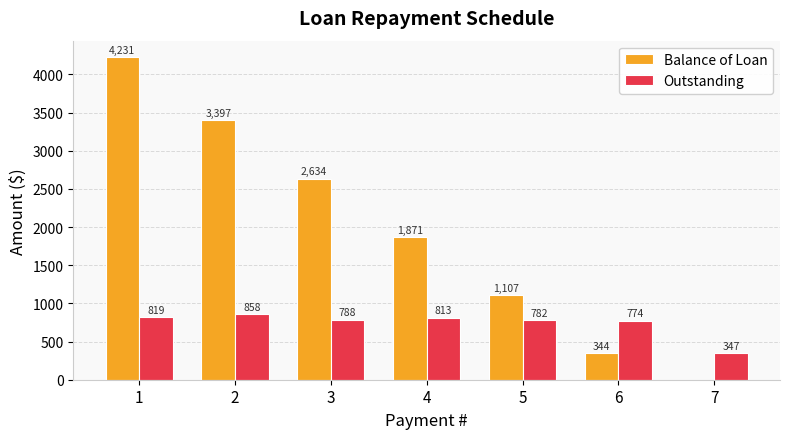

At which label does Balance of Loan reach its peak?

1